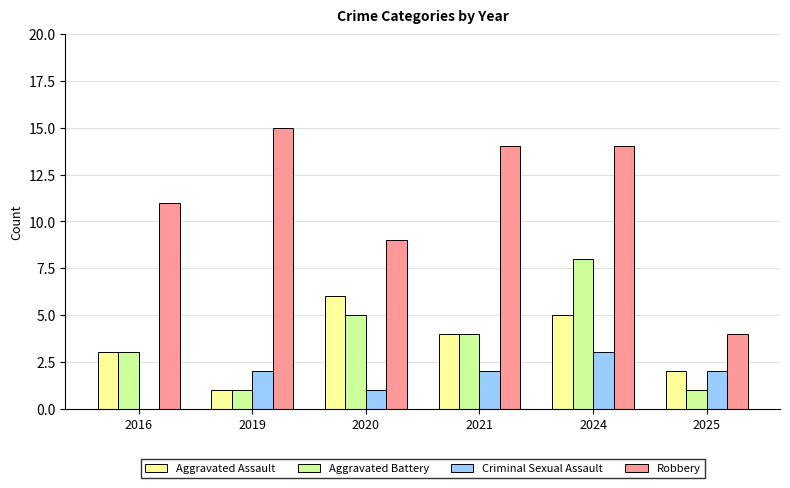

What is the difference between the Aggravated Assault values at 2019 and 2025?

1